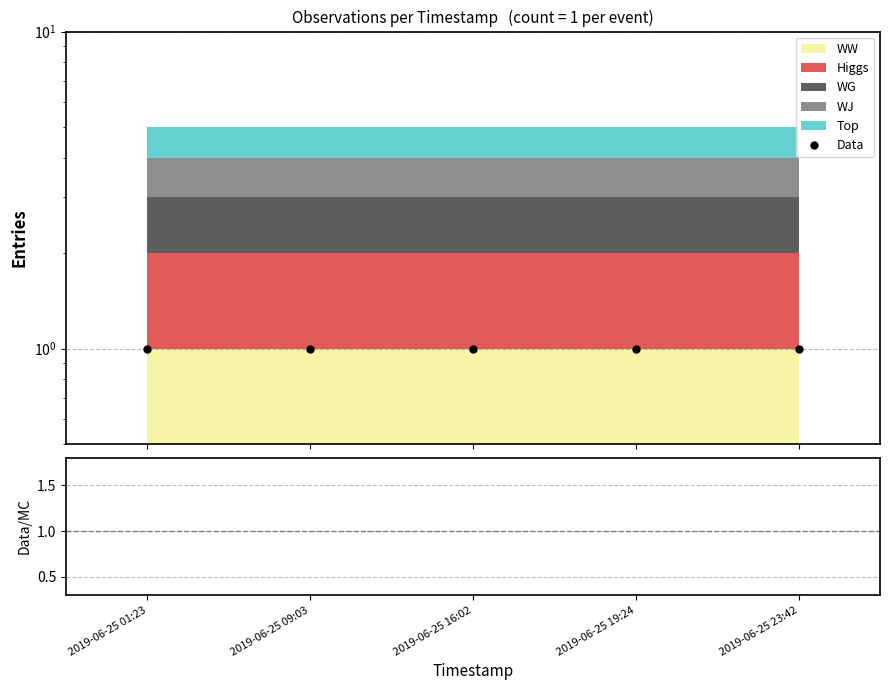

Reading left to right, what are all the values shown in this chart?

Data: 2019-06-25 01:23=1.0	2019-06-25 09:03=1.0	2019-06-25 16:02=1.0	2019-06-25 19:24=1.0	2019-06-25 23:42=1.0
Data/MC: 2019-06-25 01:23=0.2	2019-06-25 09:03=0.2	2019-06-25 16:02=0.2	2019-06-25 19:24=0.2	2019-06-25 23:42=0.2